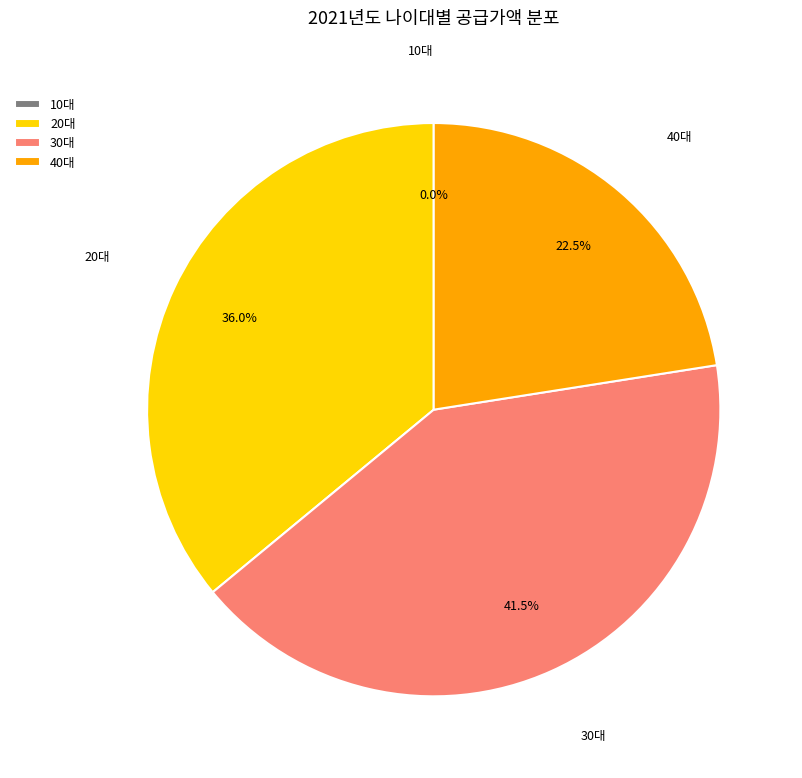

What percentage is the 40대 slice, to the nearest percent?

23%